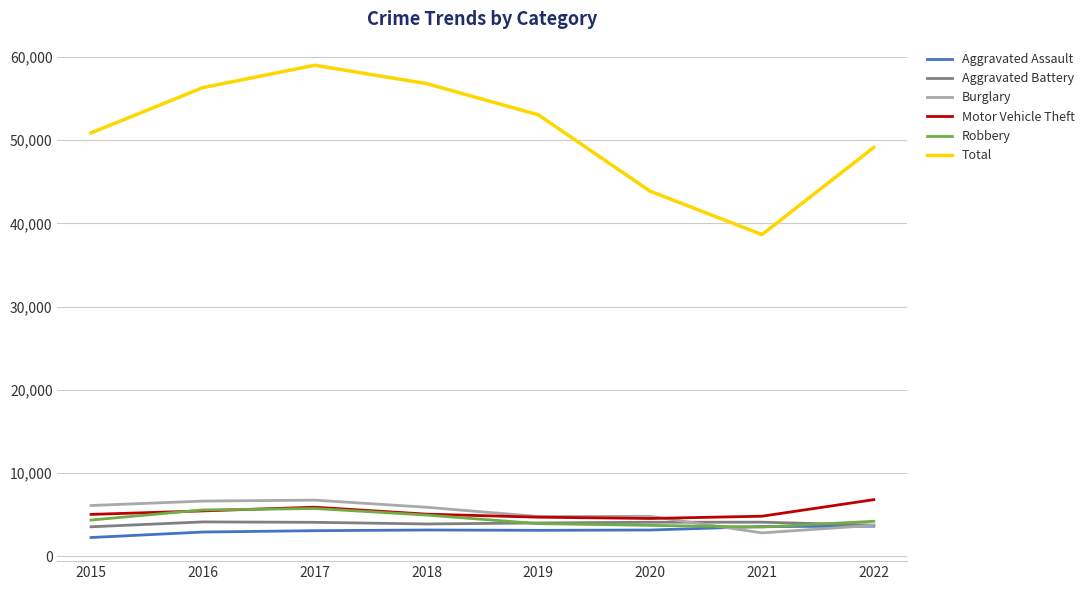

At how many categories does at least one series exceed 7596?

8